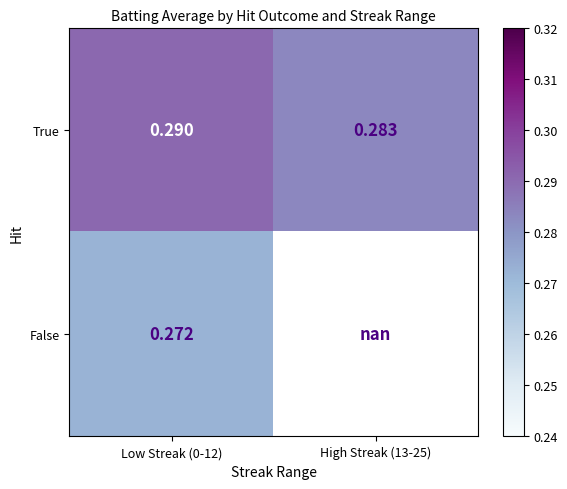

At Low Streak (0-12), list the series in order from largest to smallest.

True, False